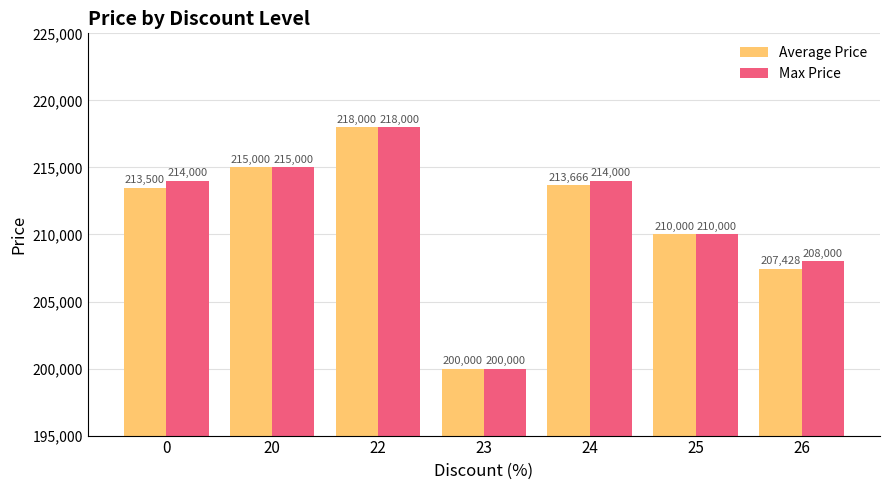

How many data points in Average Price are less than 213500?

3